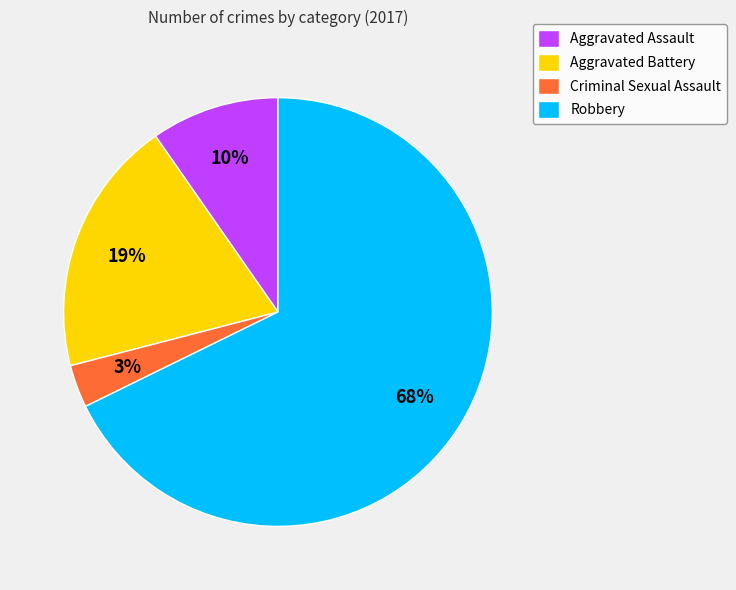

To the nearest percent, what is the combined percentage of Aggravated Battery and Aggravated Assault?

29%